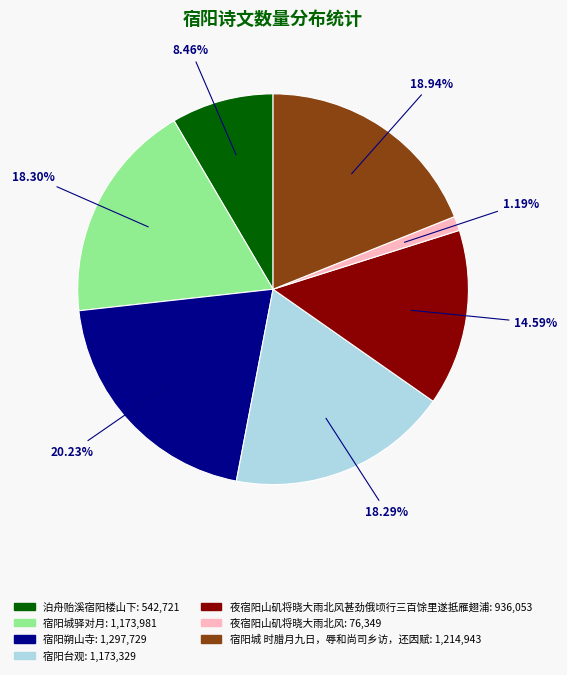

Does any single category account for the majority?

No